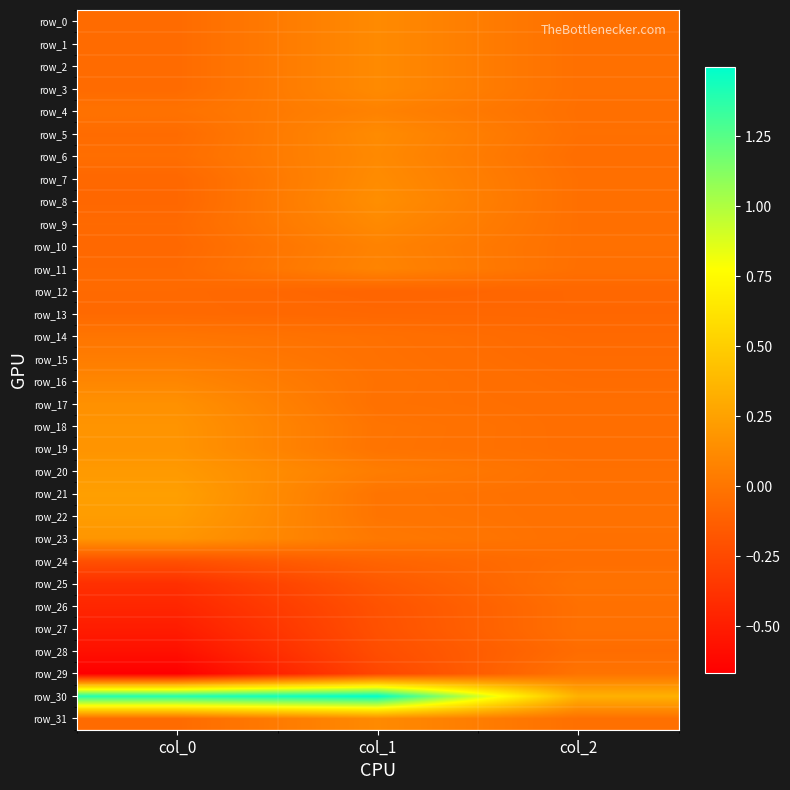

What is the spread (max minus min) of values at col_1?

1.8